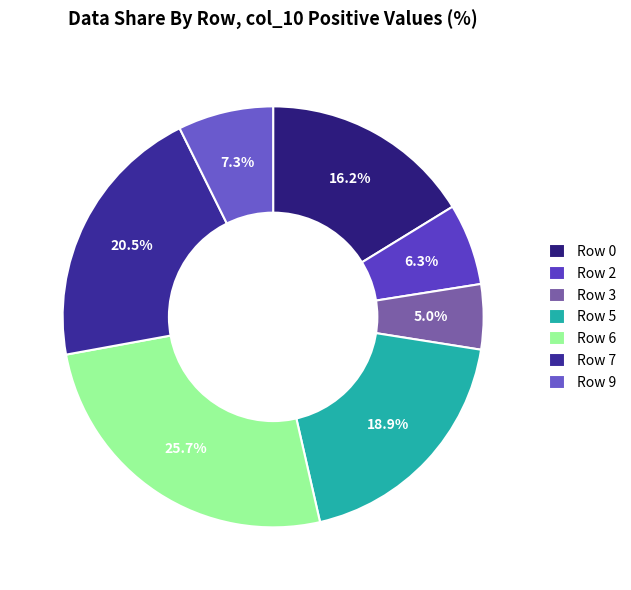

Does Row 2 account for over 50% of the chart?

No